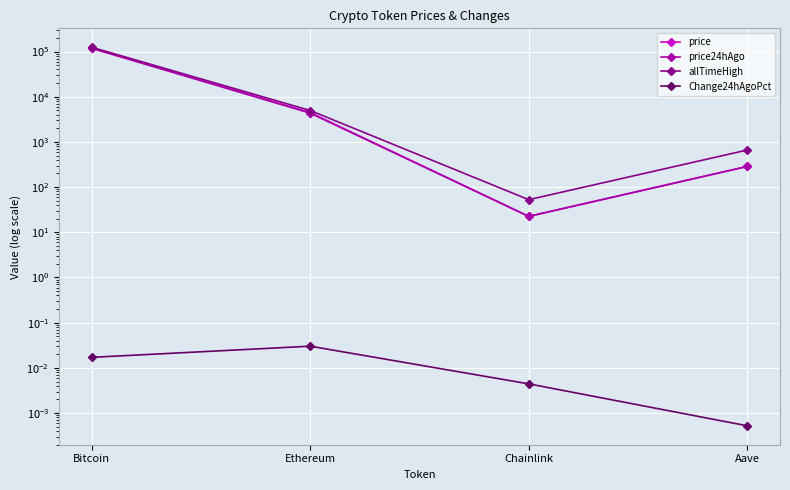

At which label does Change24hAgoPct reach its peak?

Ethereum